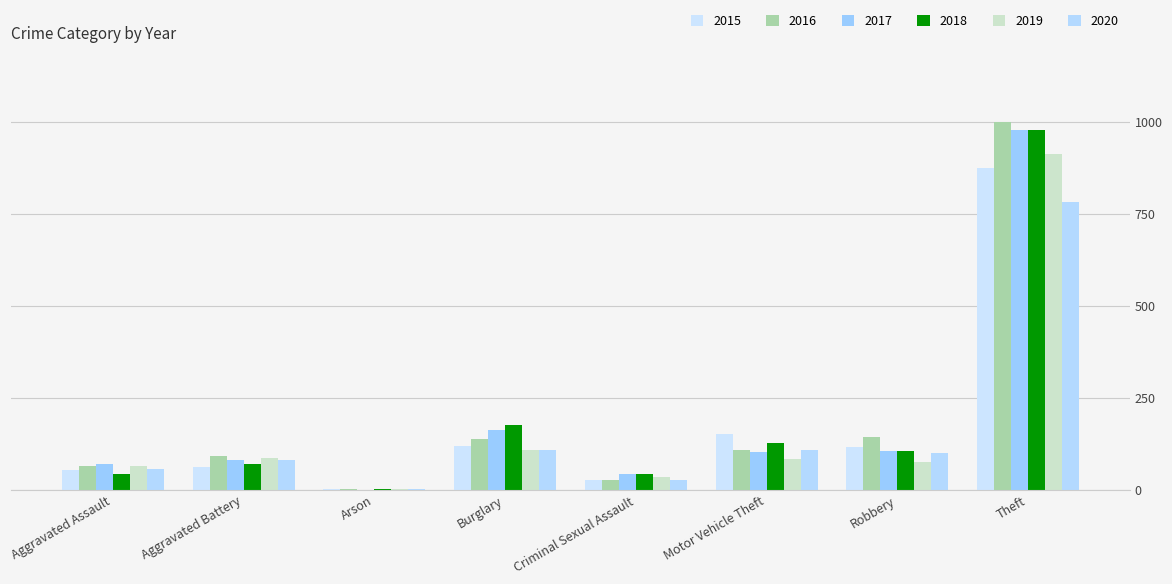

What is the value of the 2019 bar at the 3rd from the left?

2